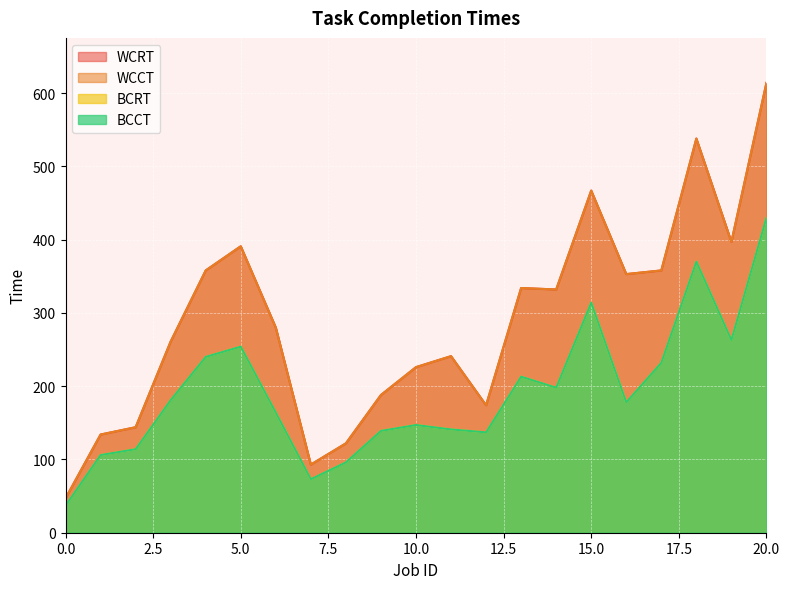

What is the value of the WCRT point at the 11th from the left?

226